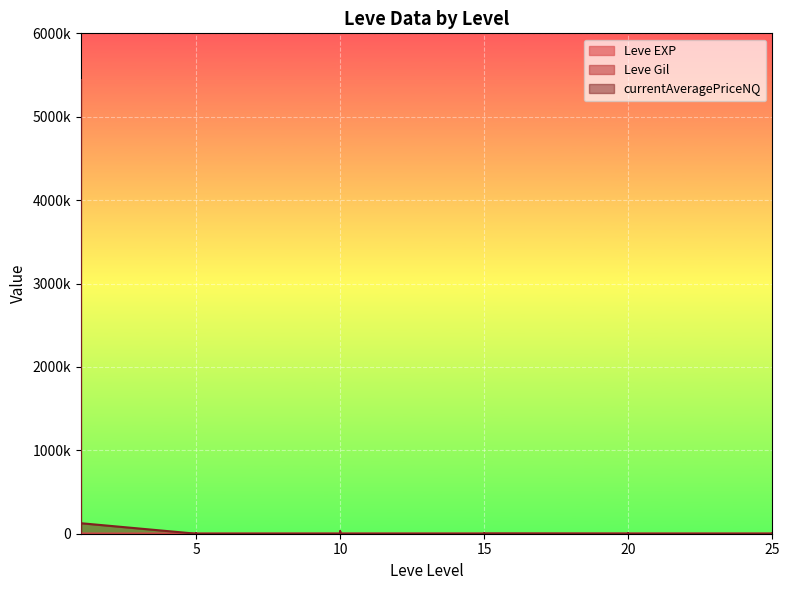

Which series ends up on top after the final intersection of currentAveragePriceNQ and Leve Gil?

Leve Gil